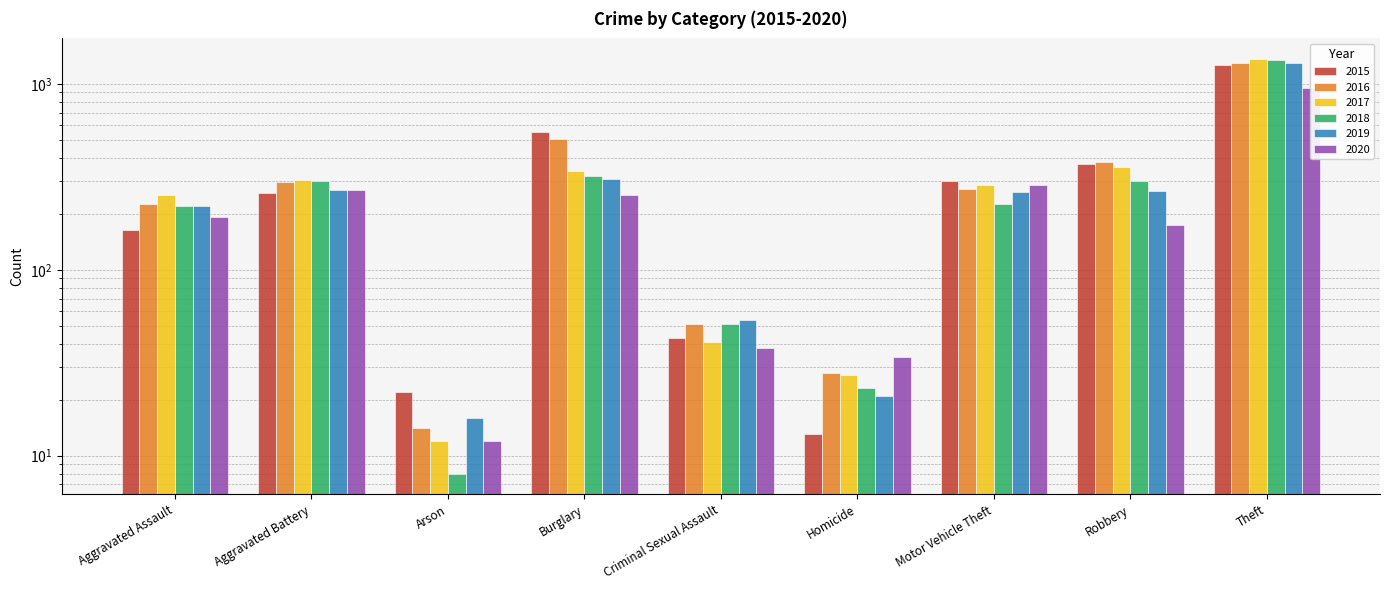

At how many categories does at least one series exceed 1031?

1